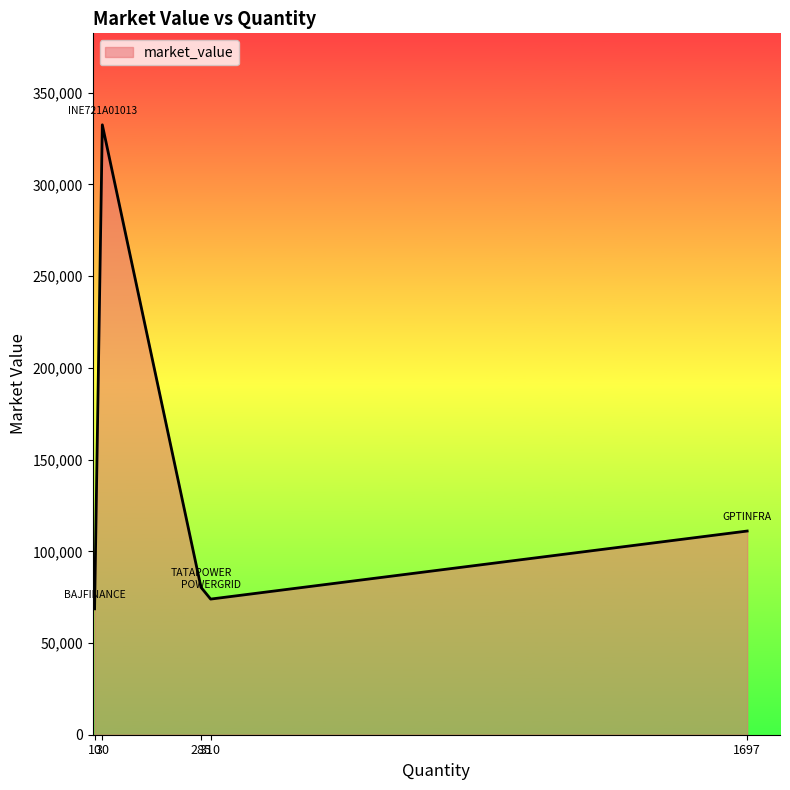

How many interior local peaks (higher than both neighbors) does the data have?

1